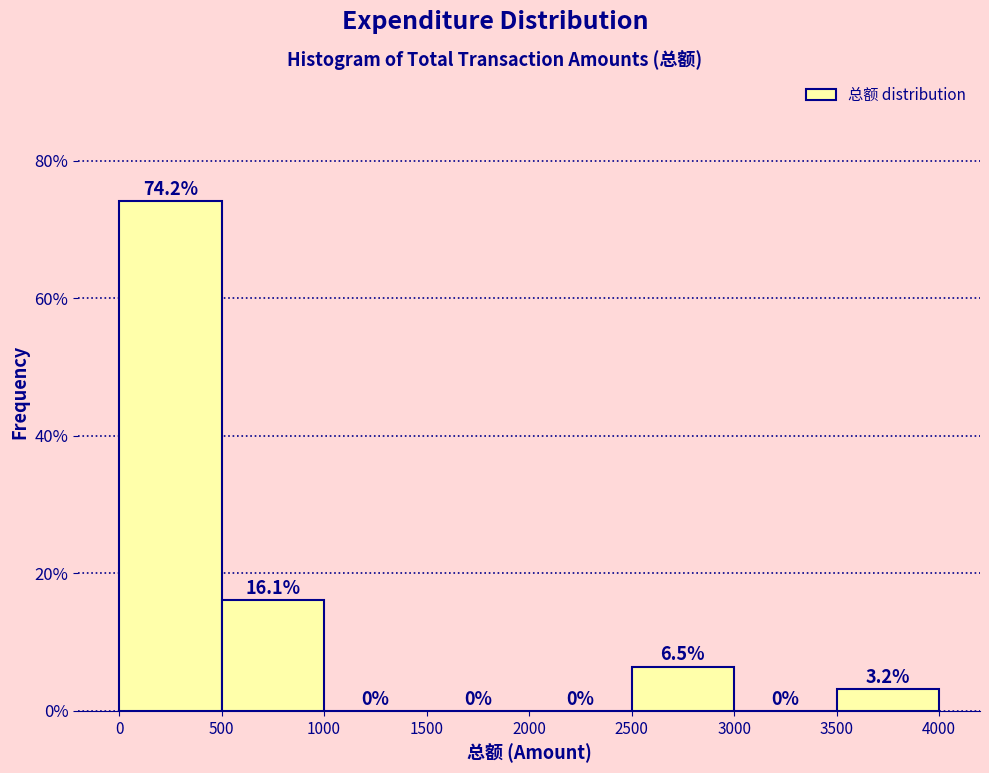

Reading left to right, list every bar in this chart as the range it spans on the x-axis followed by its height.

0 to 500: 74.2
500 to 1000: 16.1
1000 to 1500: 0.0
1500 to 2000: 0.0
2000 to 2500: 0.0
2500 to 3000: 6.5
3000 to 3500: 0.0
3500 to 4000: 3.2